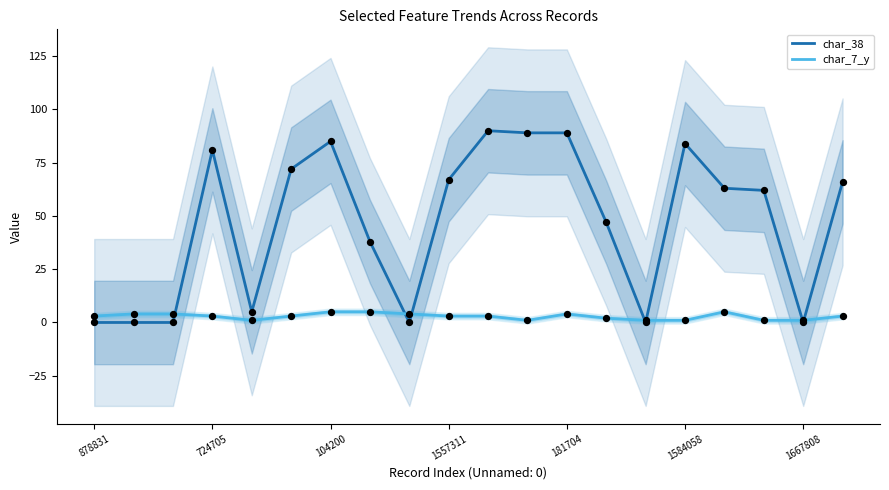

At which category is the sum across all series the highest?

10